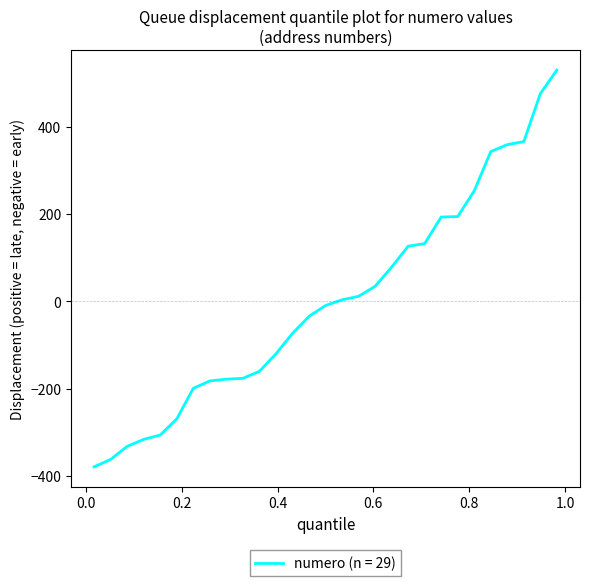

What is the difference between the maximum and minimum values?

910.0